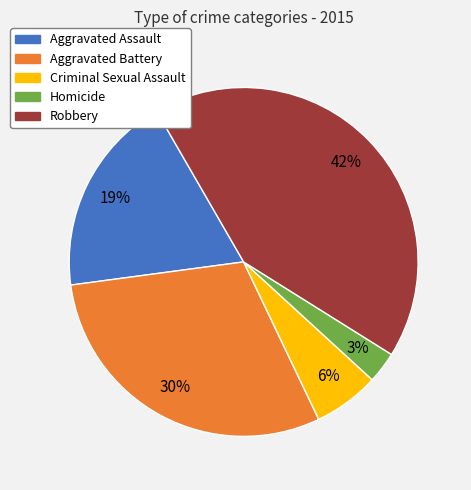

What percentage is the Homicide slice, to the nearest percent?

3%